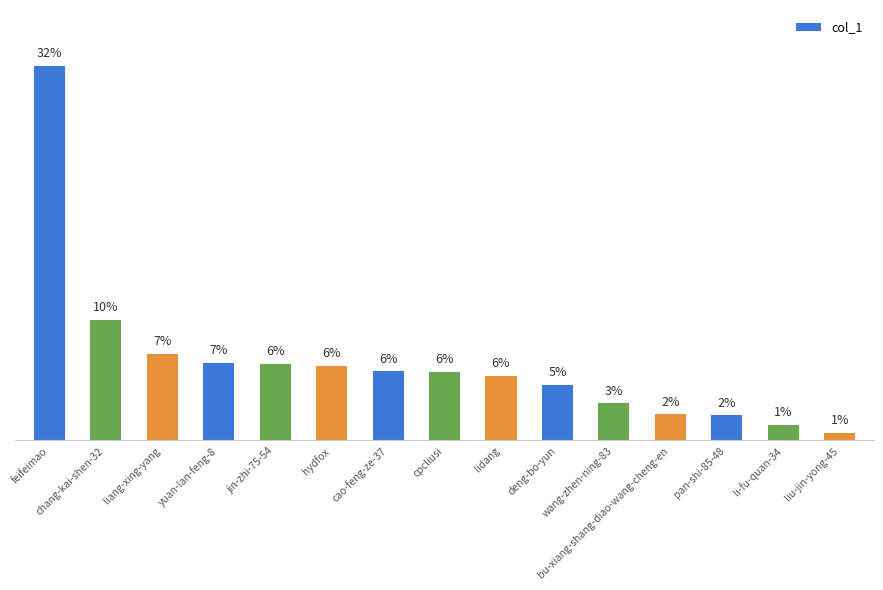

Rank the categories by value from lowest to highest.

liu-jin-yong-45, li-fu-quan-34, pan-shi-85-48, bu-xiang-shang-diao-wang-cheng-en, wang-zhen-ning-83, deng-bo-yun, lidang, cpcliusi, cao-feng-ze-37, hydfox, jin-zhi-75-54, yuan-lan-feng-8, liang-xing-yang, chang-kai-shen-32, feifeimao